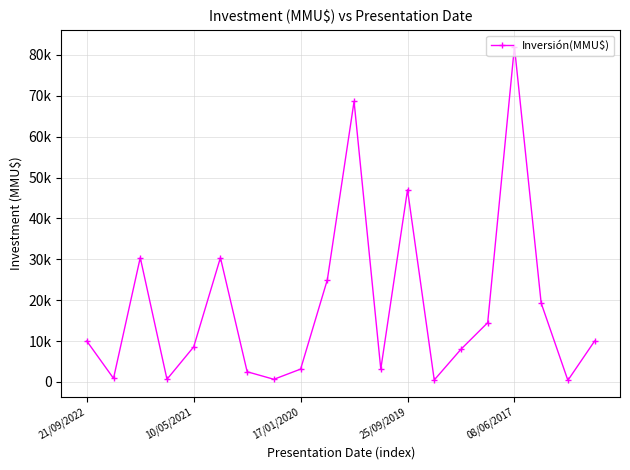

At which category does the chart reach its peak across all series?

08/06/2017